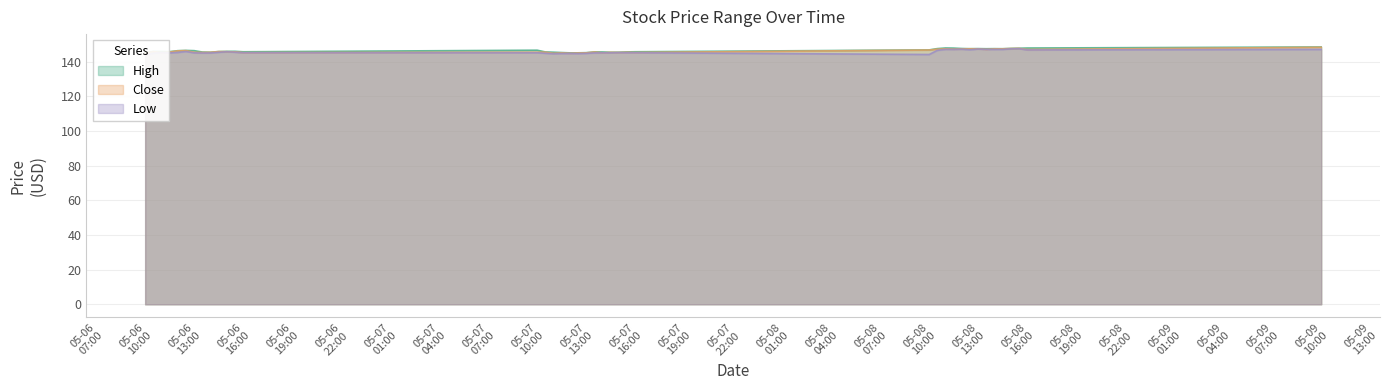

Which has a higher value, 2024-05-06 14:30 or 2024-05-08 14:30?

2024-05-08 14:30